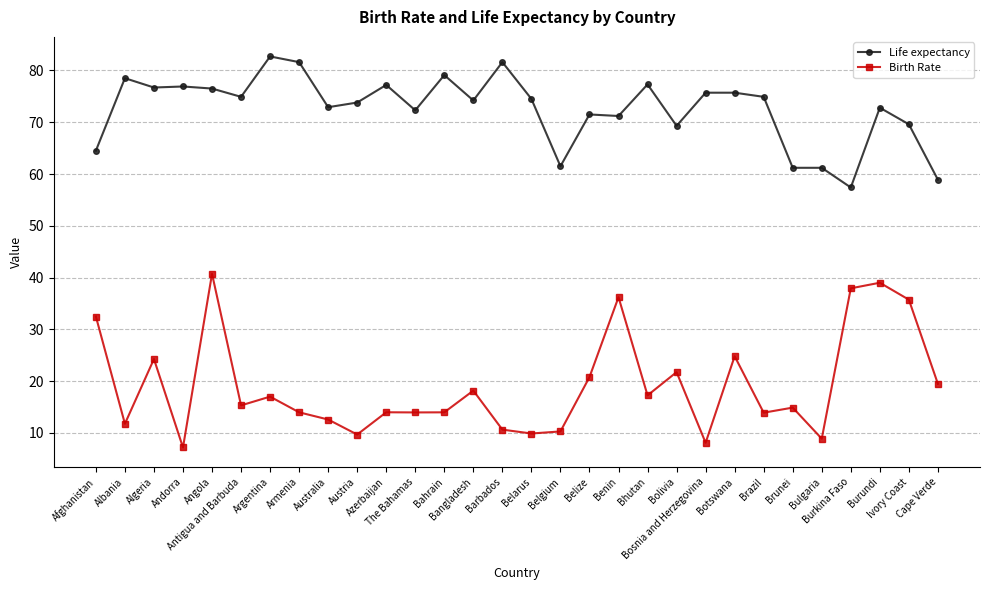

What is the total value across all series at Bosnia and Herzegovina?

83.8